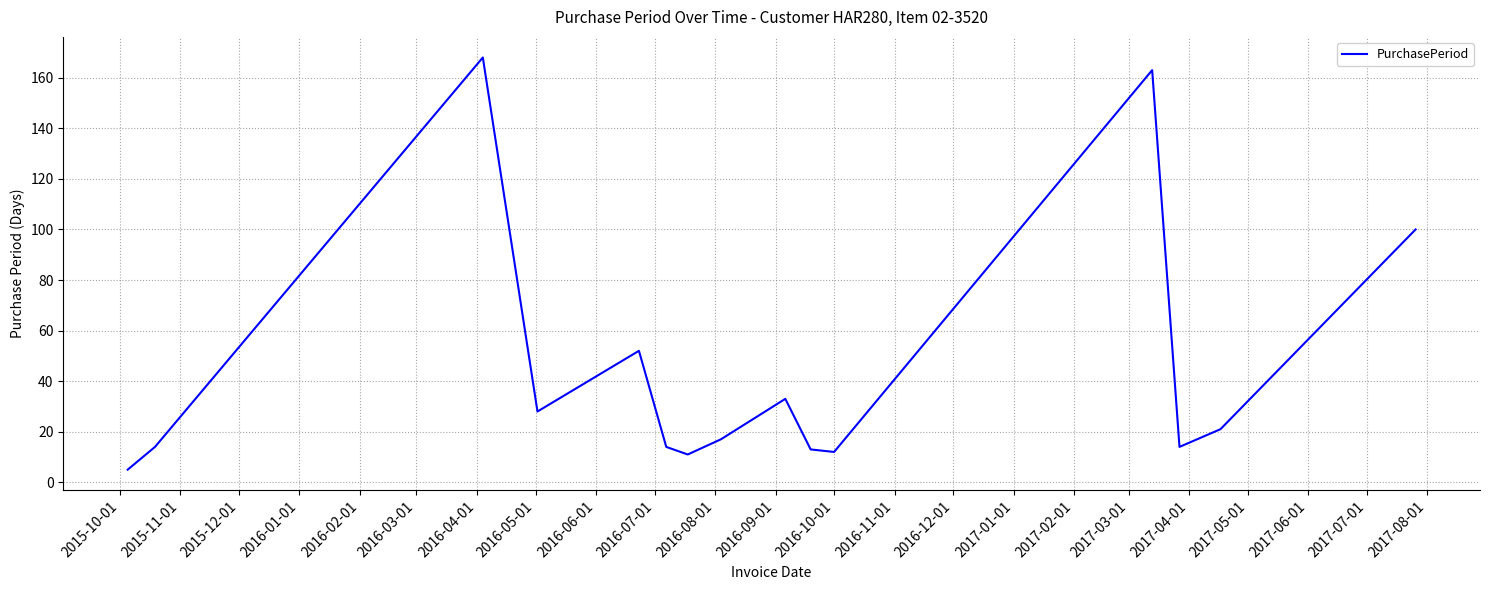

What is the smallest value displayed?

5